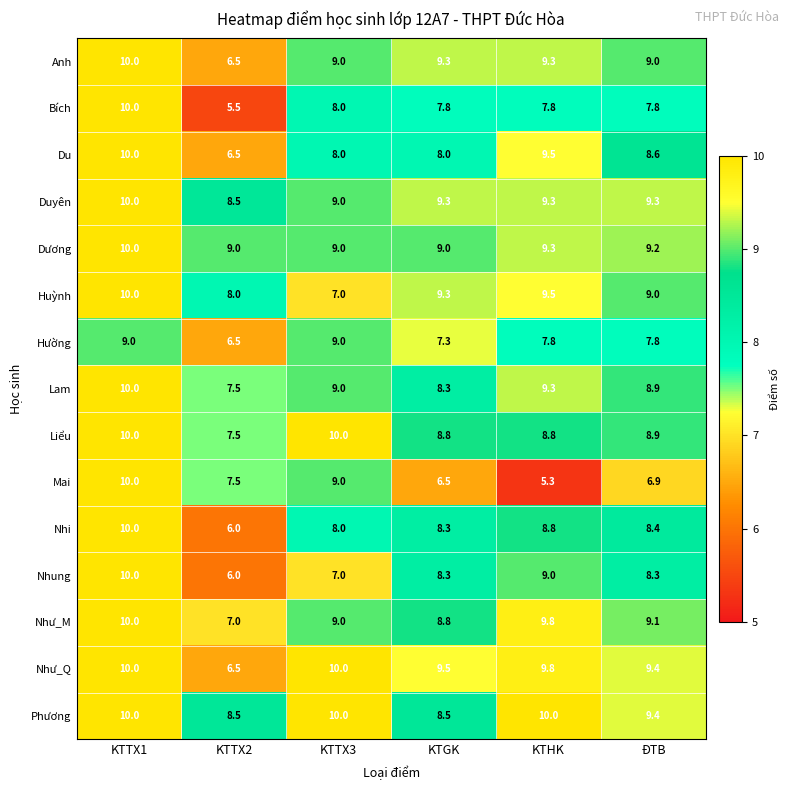

What is the average value of the Phương series?

9.4